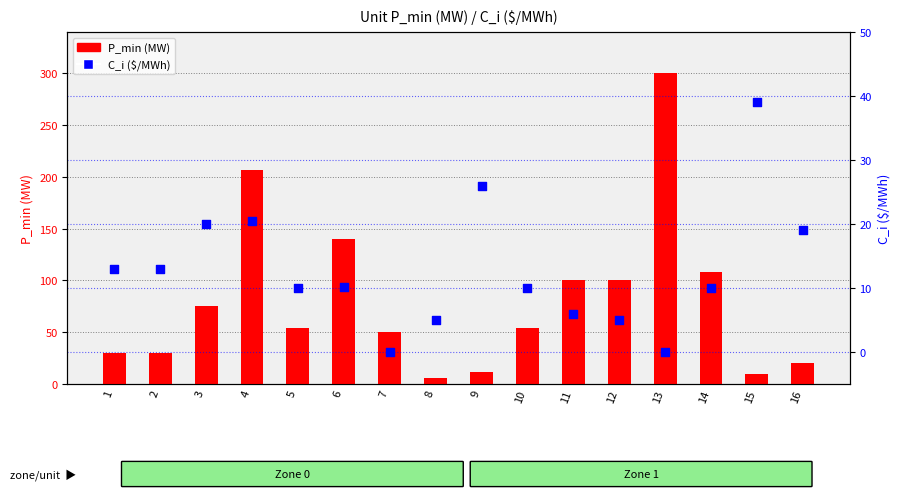

What are all the series names shown in the legend?

P_min (MW), C_i ($/MWh)